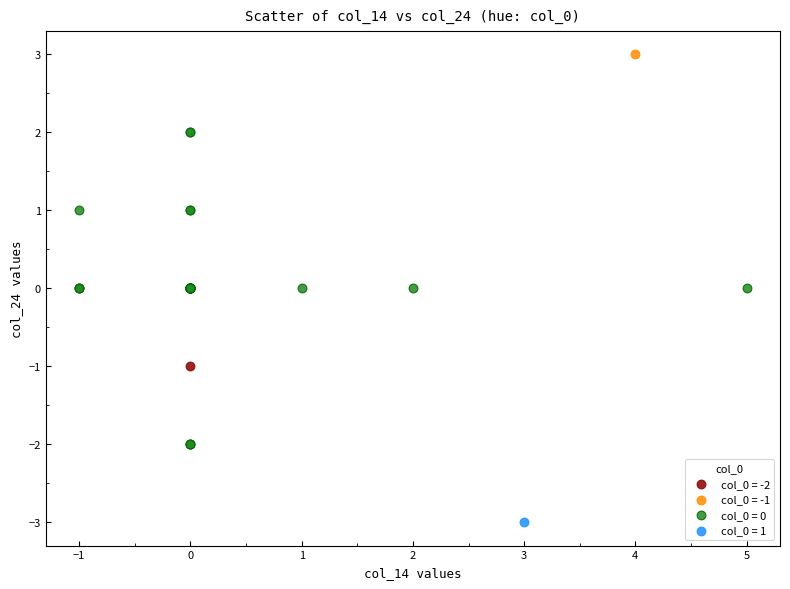

What are all the series names shown in the legend?

col_0 = -2, col_0 = -1, col_0 = 0, col_0 = 1